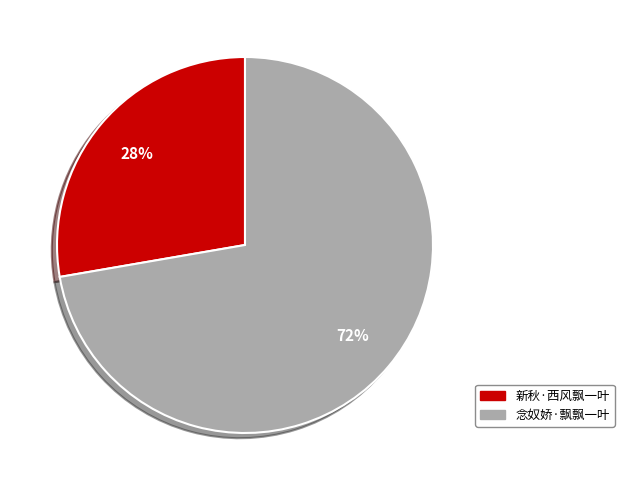

To the nearest percent, what portion does 新秋·西风飘一叶 represent?

28%